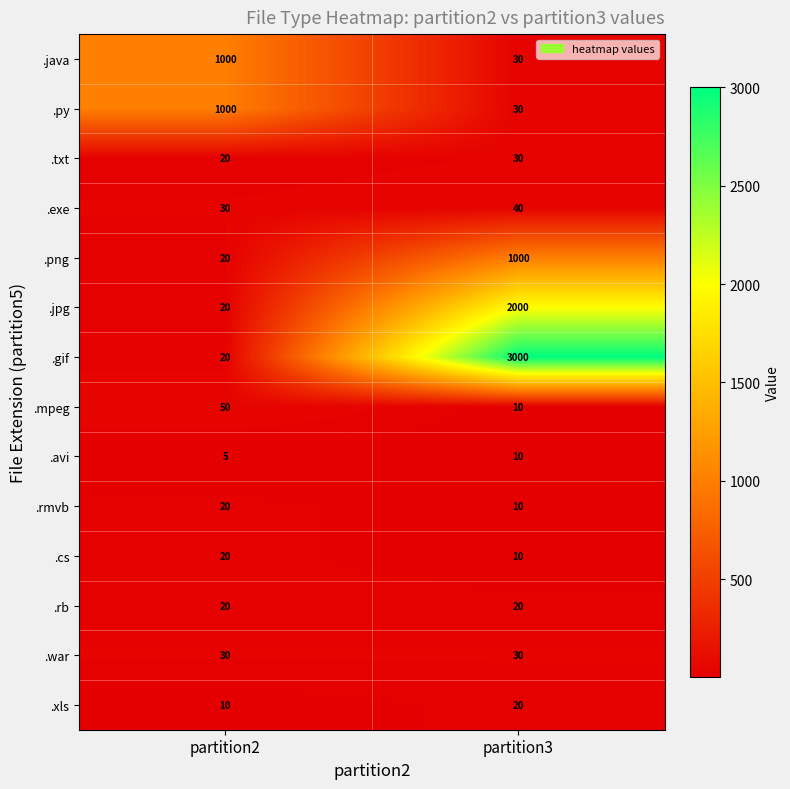

Reading left to right, extract all data points from this chart.

.java: partition2=1000	partition3=30
.py: partition2=1000	partition3=30
.txt: partition2=20	partition3=30
.exe: partition2=30	partition3=40
.png: partition2=20	partition3=1000
.jpg: partition2=20	partition3=2000
.gif: partition2=20	partition3=3000
.mpeg: partition2=50	partition3=10
.avi: partition2=5	partition3=10
.rmvb: partition2=20	partition3=10
.cs: partition2=20	partition3=10
.rb: partition2=20	partition3=20
.war: partition2=30	partition3=30
.xls: partition2=10	partition3=20